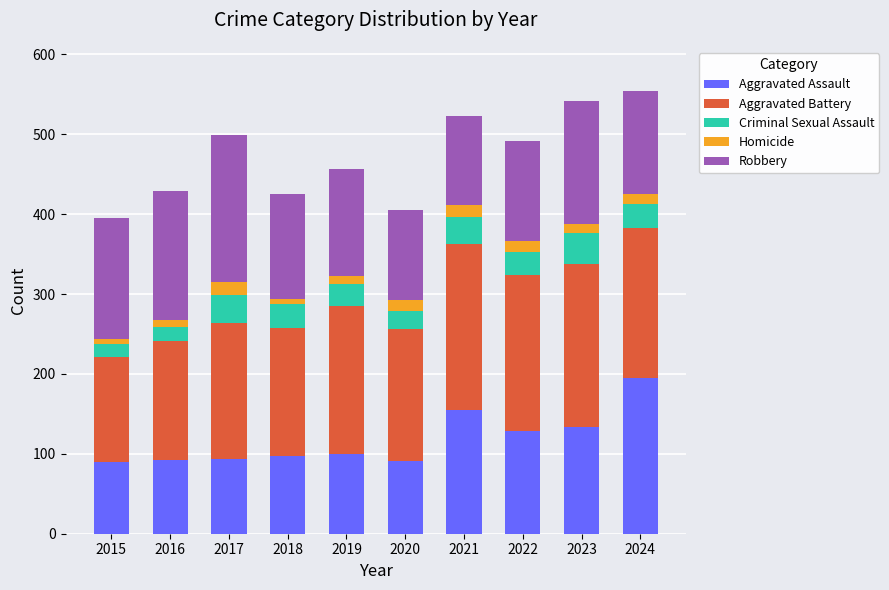

What is the total value across all series at 2020?

405